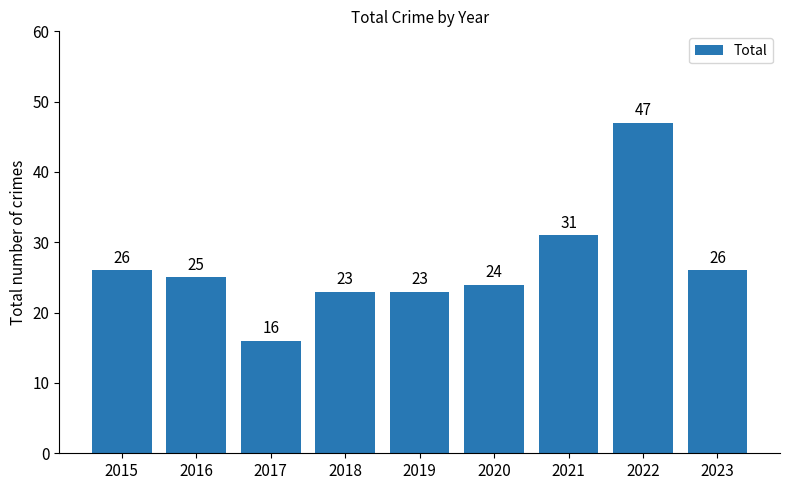

Approximately how many times larger is the value at 2018 compared to 2020?

1.0